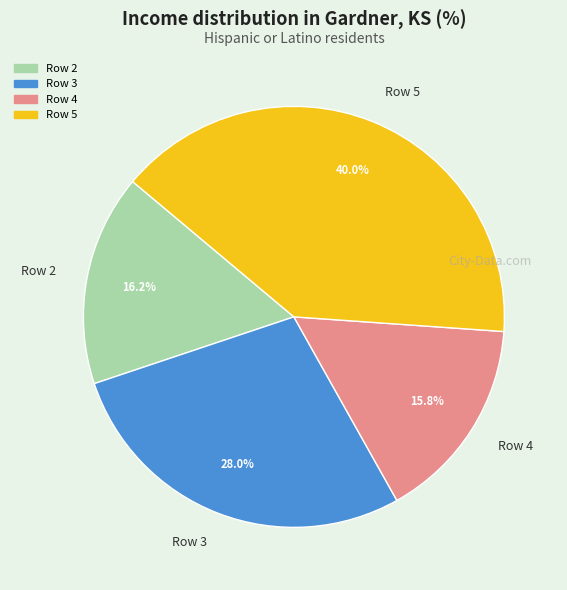

How many segments does this pie chart have?

4